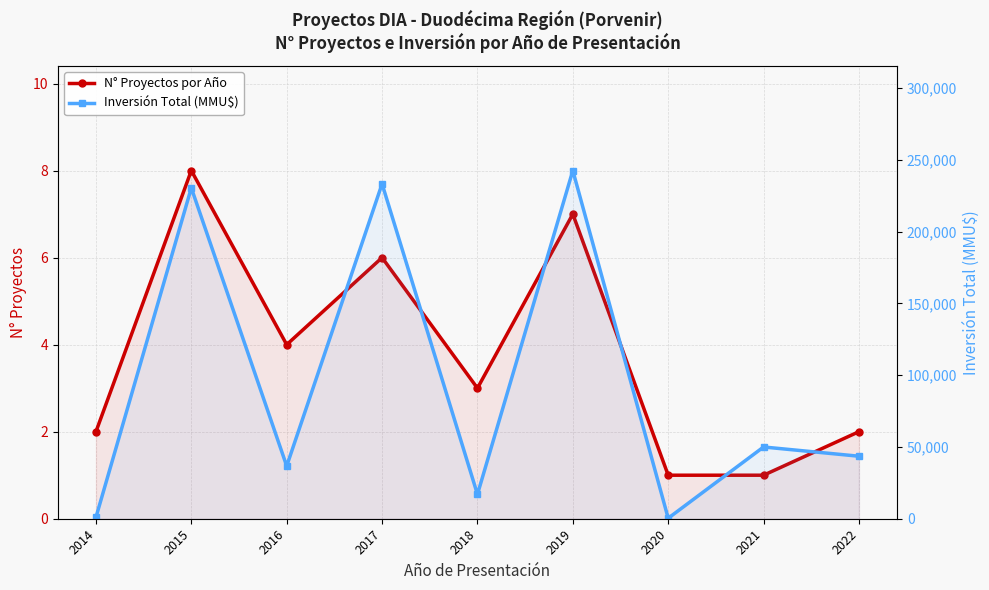

At which label is N° Proyectos por Año closest to 4?

2016